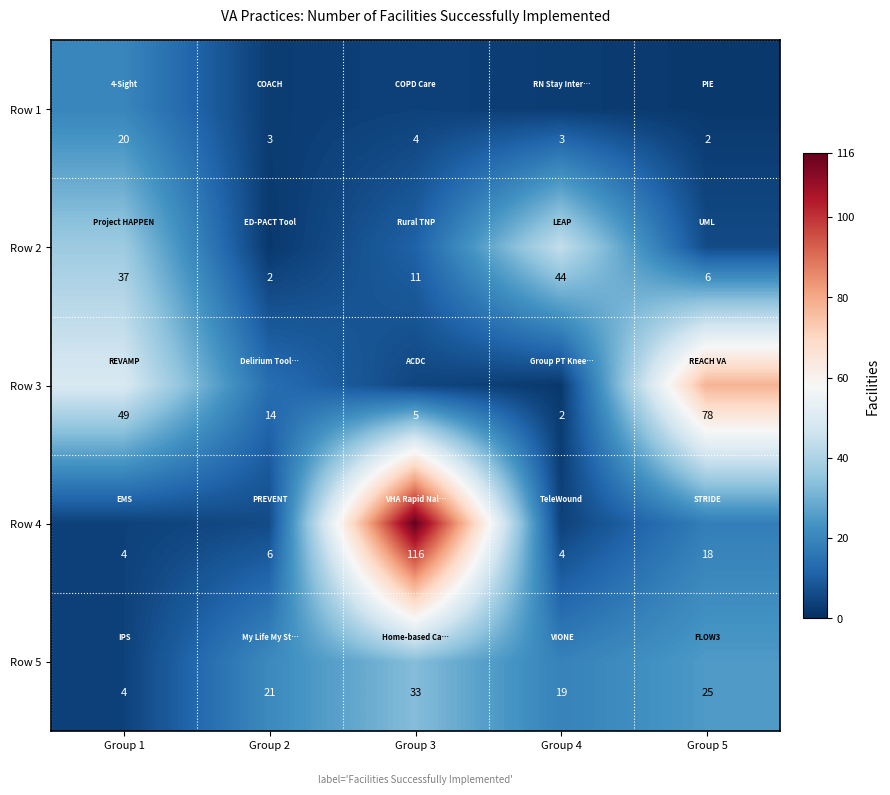

What is the spread (max minus min) of values at Group 1?

45